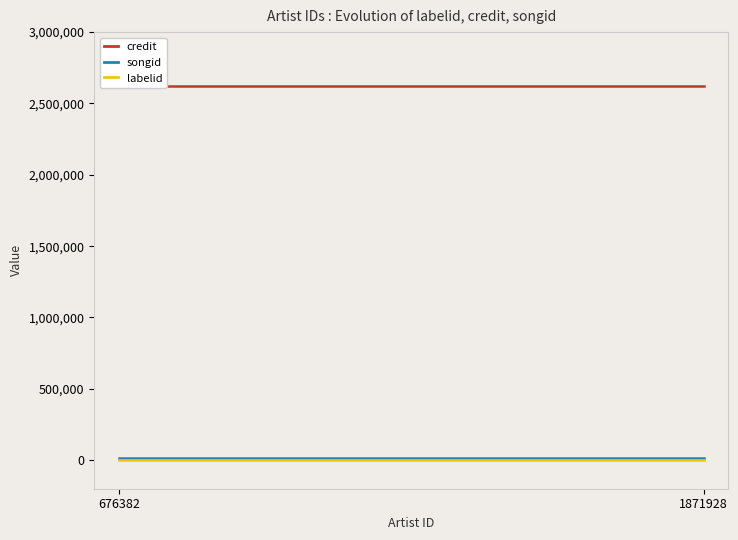

What value does the labelid series have at 676382?

-1